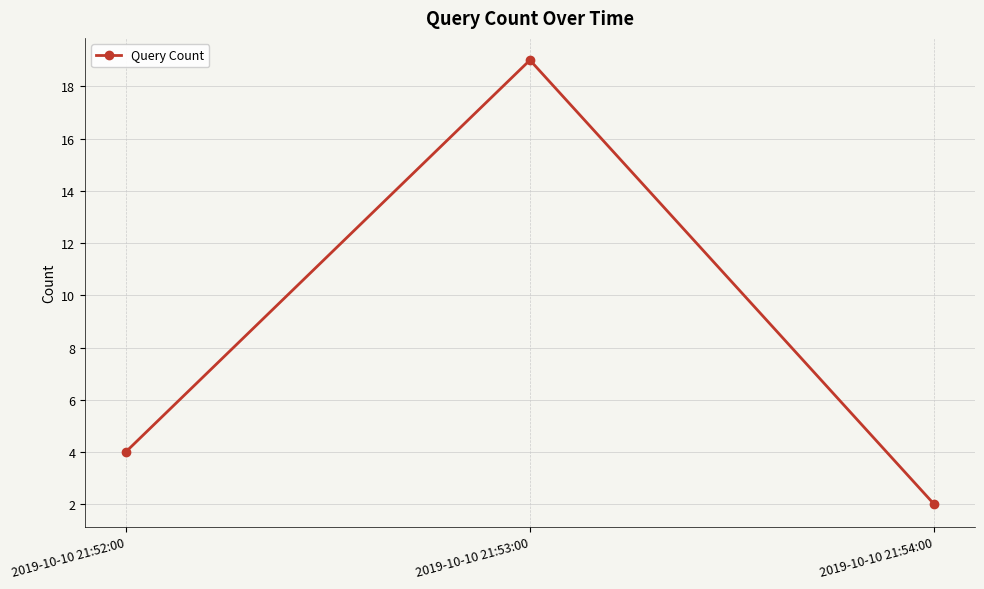

Rank the categories by value from lowest to highest.

2019-10-10 21:54:00, 2019-10-10 21:52:00, 2019-10-10 21:53:00